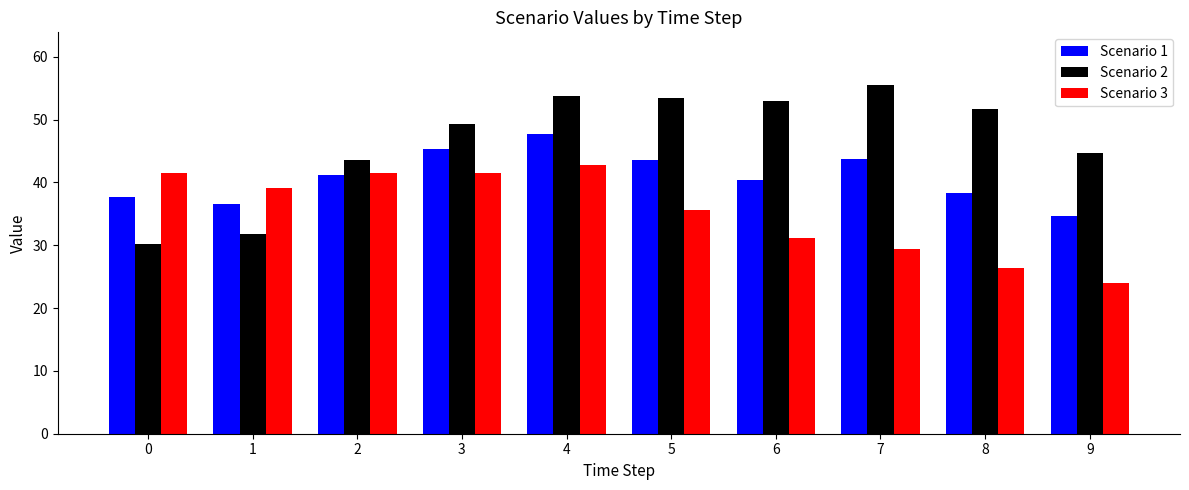

What is the value of the Scenario 3 bar at the 2nd from the left?

39.2